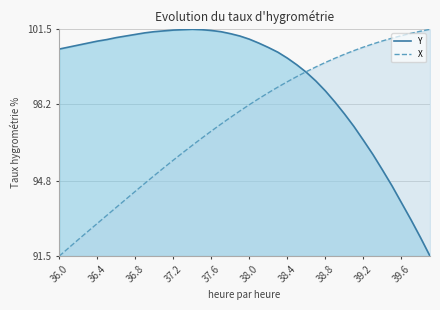

Which series has the widest spread of values?

X